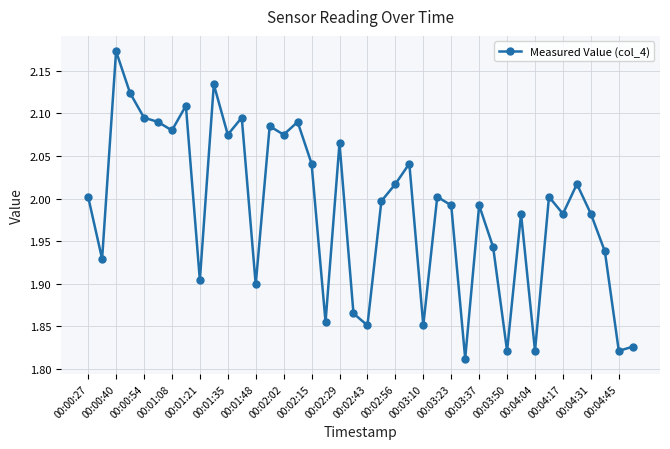

What is the difference between the maximum and minimum values?

0.4